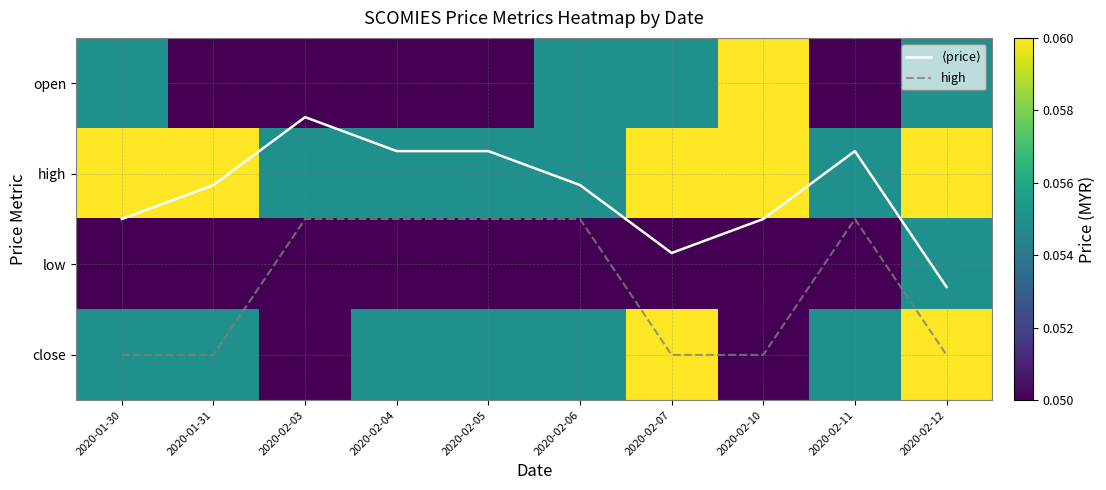

Which series has the largest total across all categories?

high